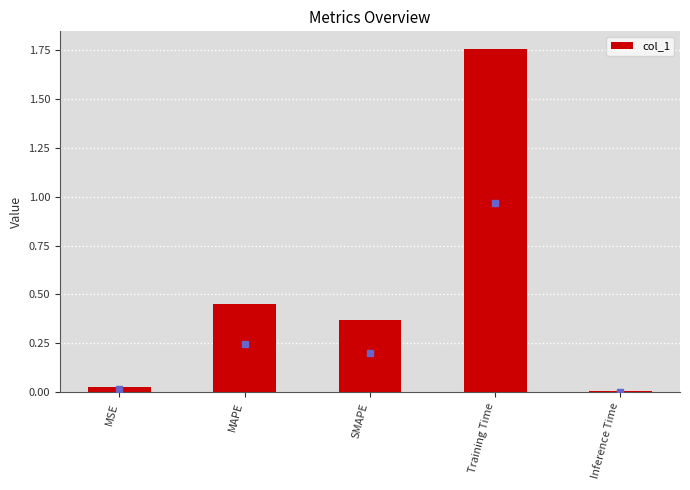

What is the change in value from MSE to Training Time?

+1.7